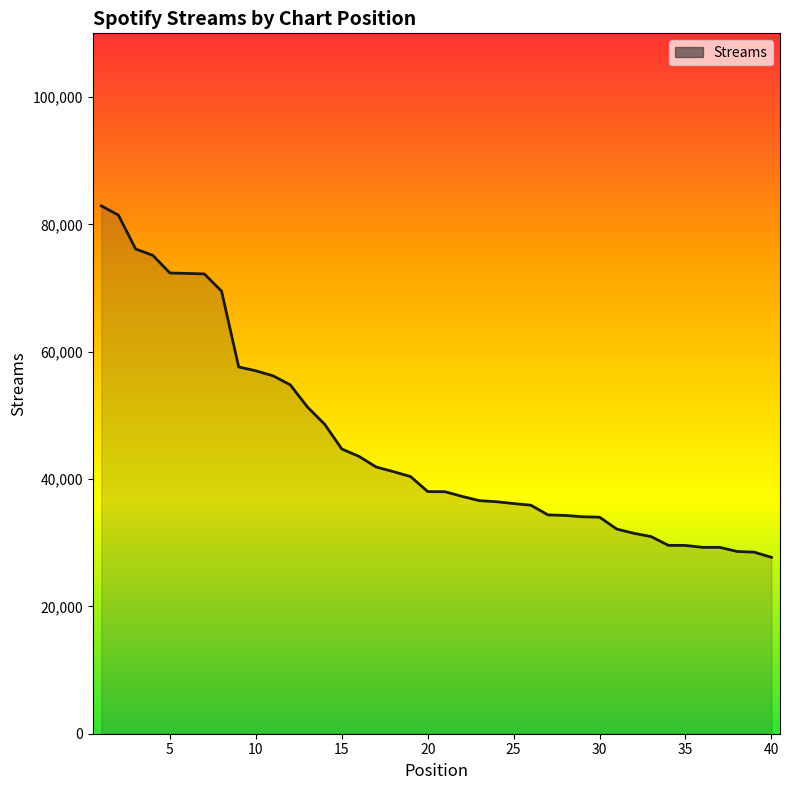

What is the difference between the maximum and minimum values?

55205